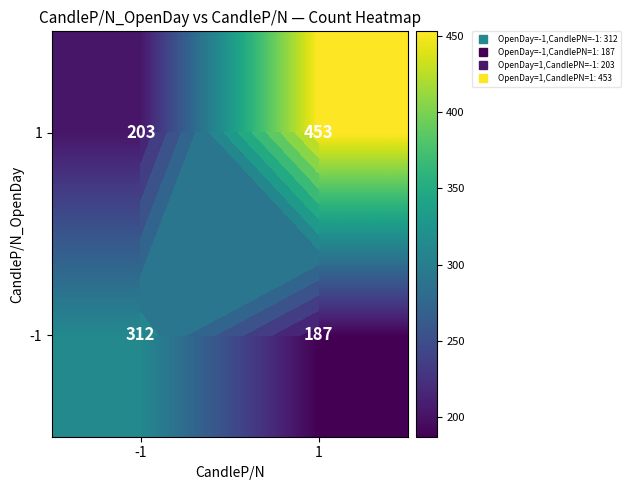

At which category does the chart reach its peak across all series?

1